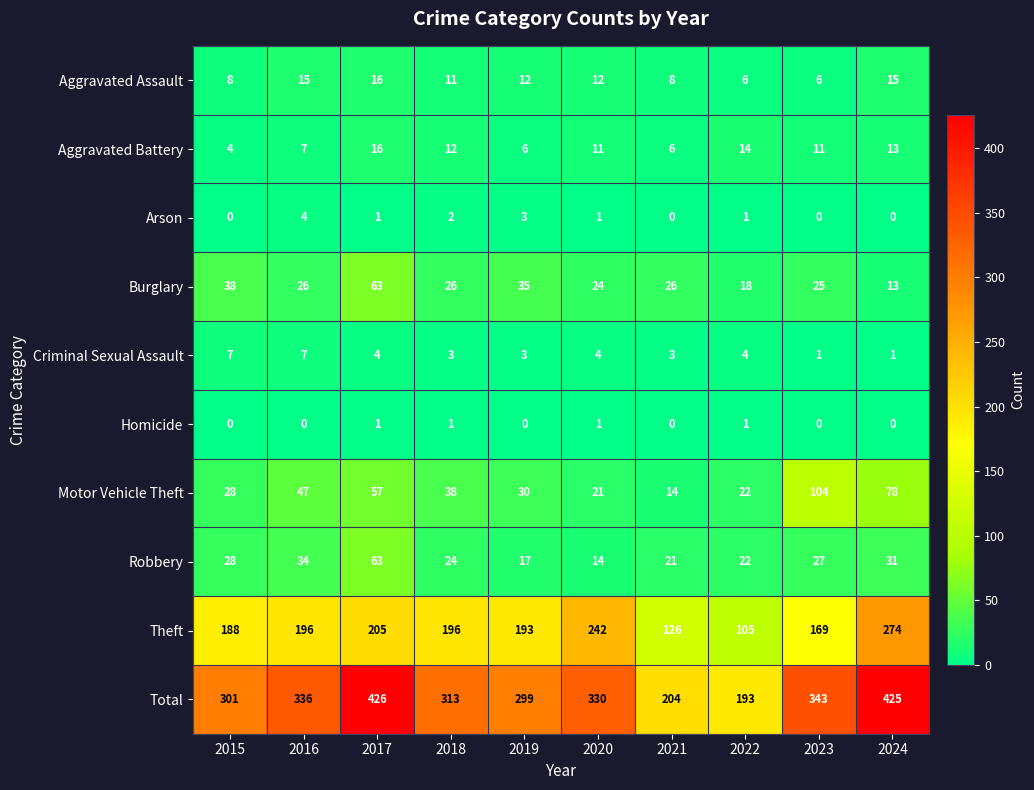

Between 2016 and 2017, which series saw the biggest shift?

Total